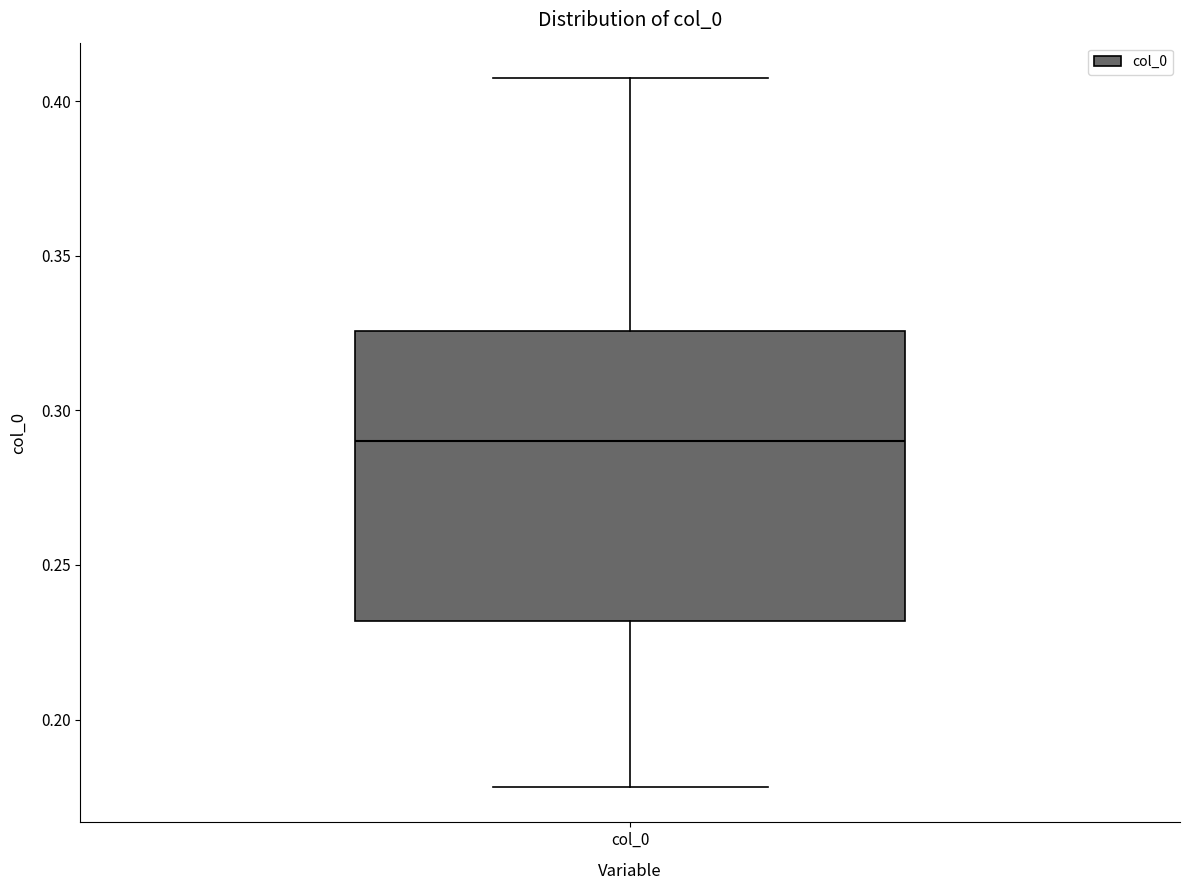

Transcribe this box plot: give where the median line is, the range the box spans, and where the two whiskers end, as read against the y-axis. The values are not printed on the chart, so give them approximately, as read against the axis.

median 0.290, box 0.230 to 0.325, whiskers 0.180 to 0.405